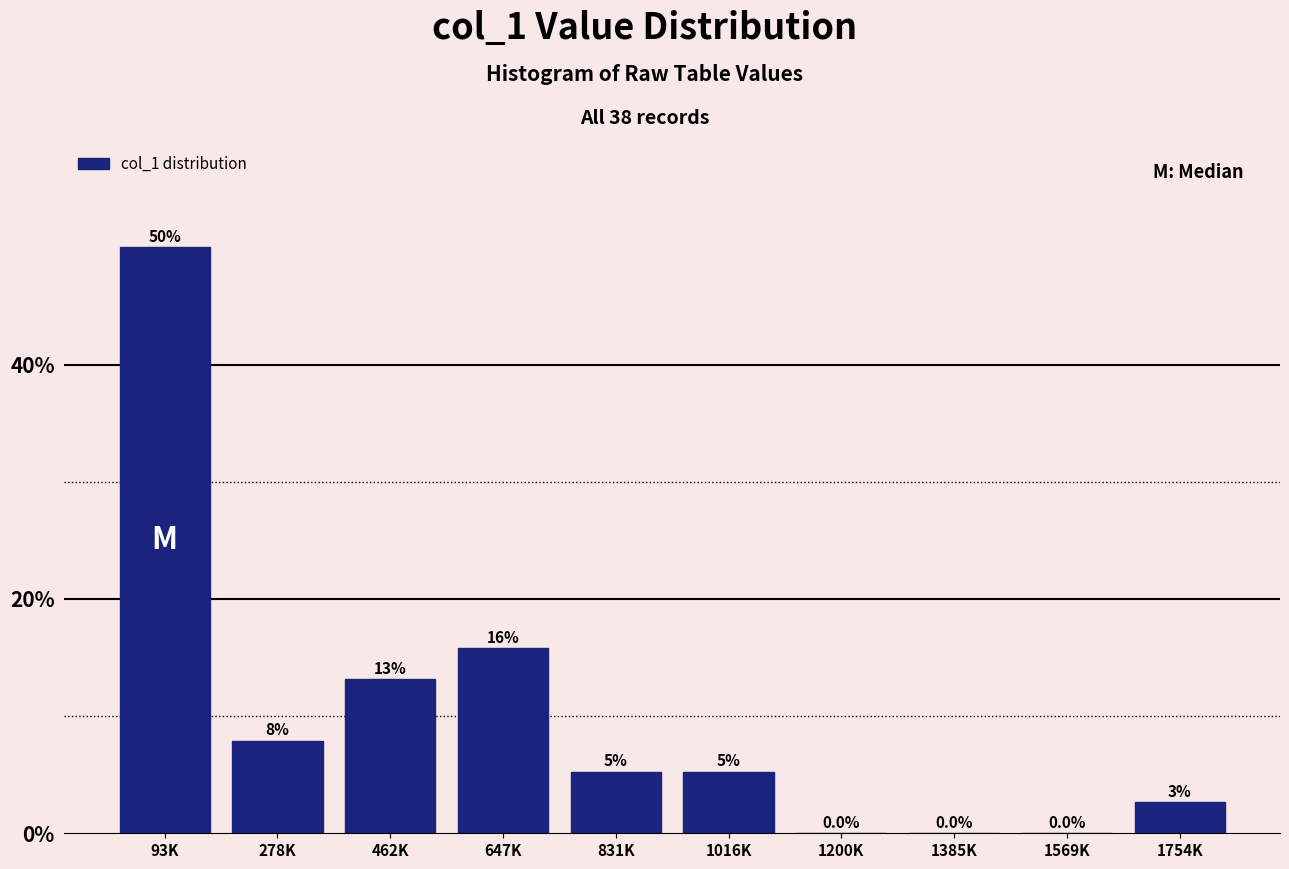

Are the bars horizontal?

No